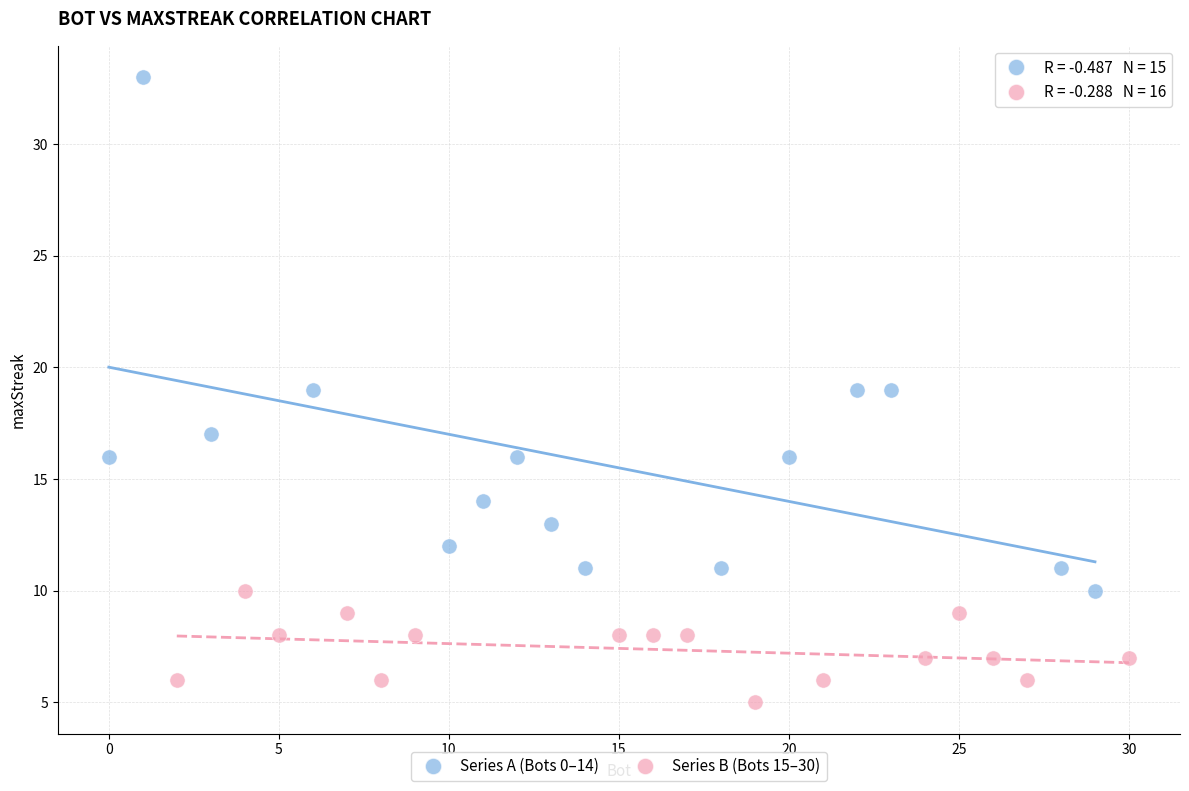

Which series contains the lowest Y value?

Series B (Bots 15–30)